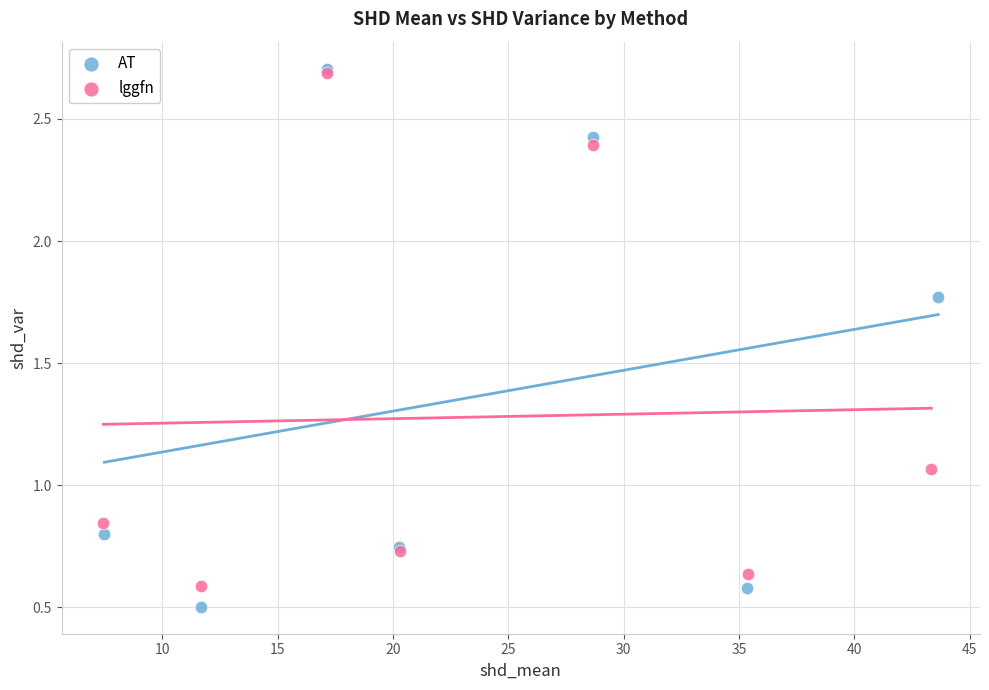

Which series has the widest spread of Y values?

AT